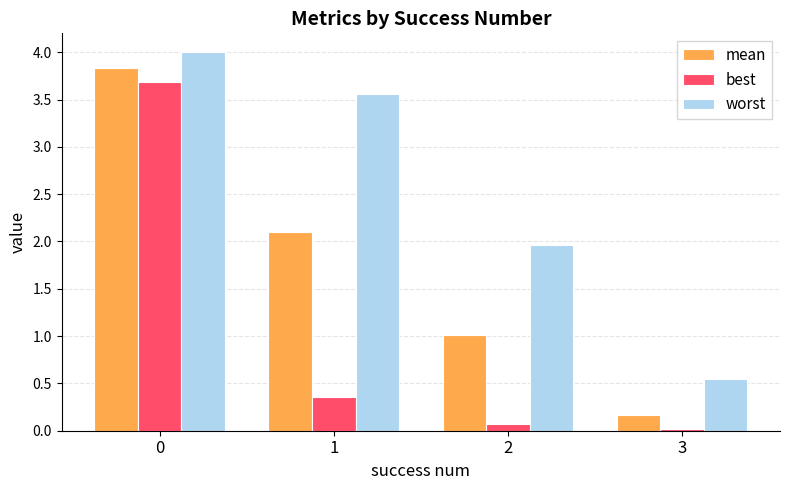

How many categories are shown in the chart?

4